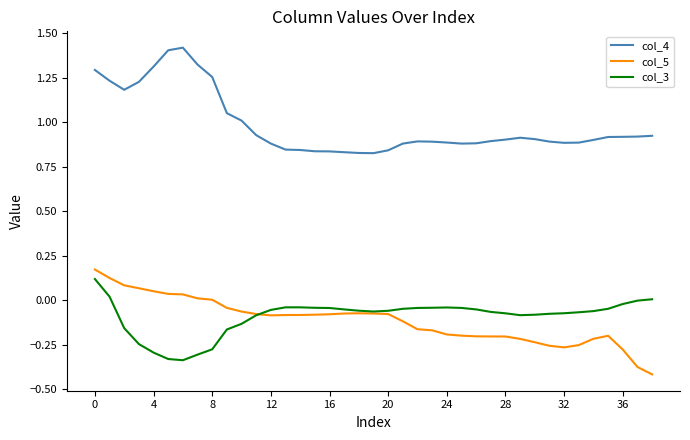

At how many categories does at least one series exceed 1?

11